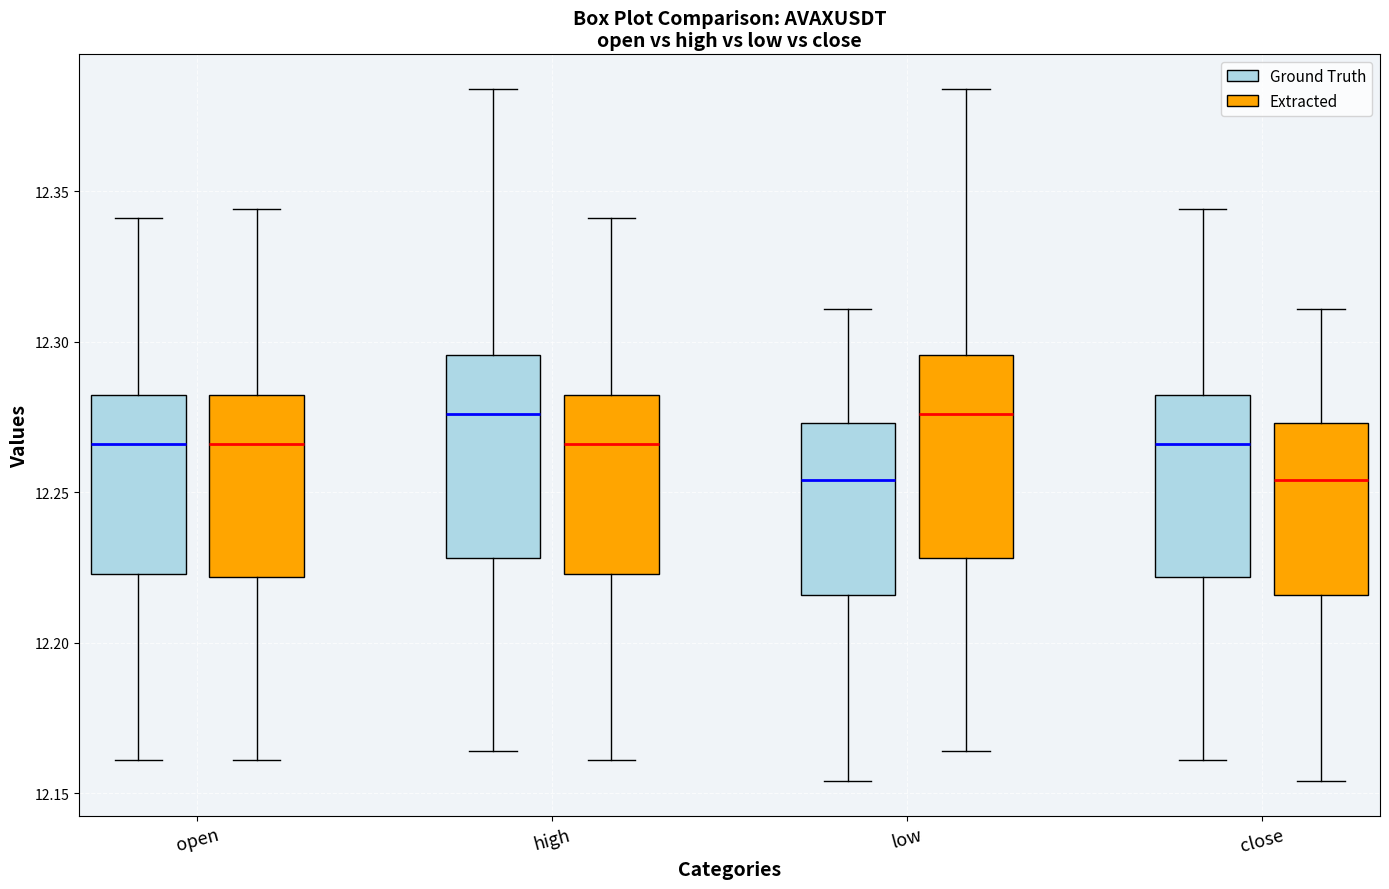

Reading left to right, read every box against the y-axis: the position of its median line, the range the box covers, and the ends of its whiskers. The values are not printed on the chart, so give them approximately, as read against the axis.

open (Ground Truth): median 12.265, box 12.225 to 12.280, whiskers 12.160 to 12.340
open (Extracted): median 12.265, box 12.220 to 12.280, whiskers 12.160 to 12.345
high (Ground Truth): median 12.275, box 12.230 to 12.295, whiskers 12.165 to 12.385
high (Extracted): median 12.265, box 12.225 to 12.280, whiskers 12.160 to 12.340
low (Ground Truth): median 12.255, box 12.215 to 12.275, whiskers 12.155 to 12.310
low (Extracted): median 12.275, box 12.230 to 12.295, whiskers 12.165 to 12.385
close (Ground Truth): median 12.265, box 12.220 to 12.280, whiskers 12.160 to 12.345
close (Extracted): median 12.255, box 12.215 to 12.275, whiskers 12.155 to 12.310